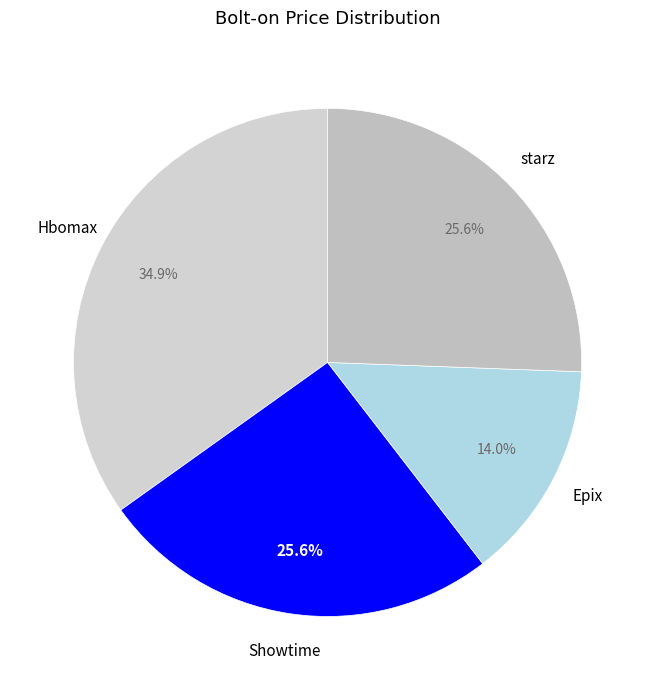

Count the number of slices in the pie.

4